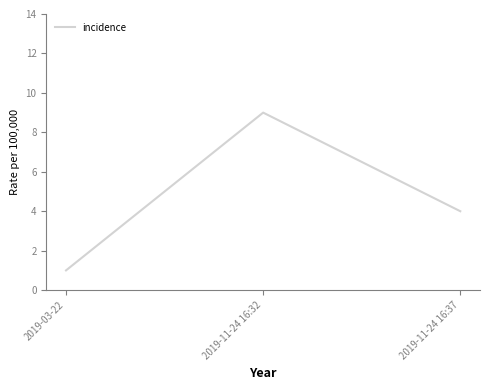

Reading right to left, what are all the values shown in this chart?

4	9	1